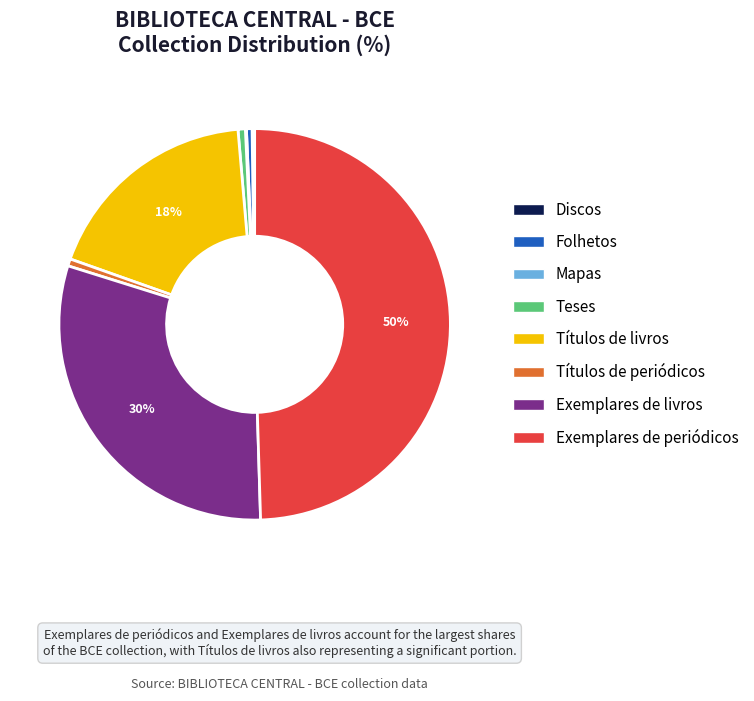

To the nearest percent, what is the average slice percentage?

12%